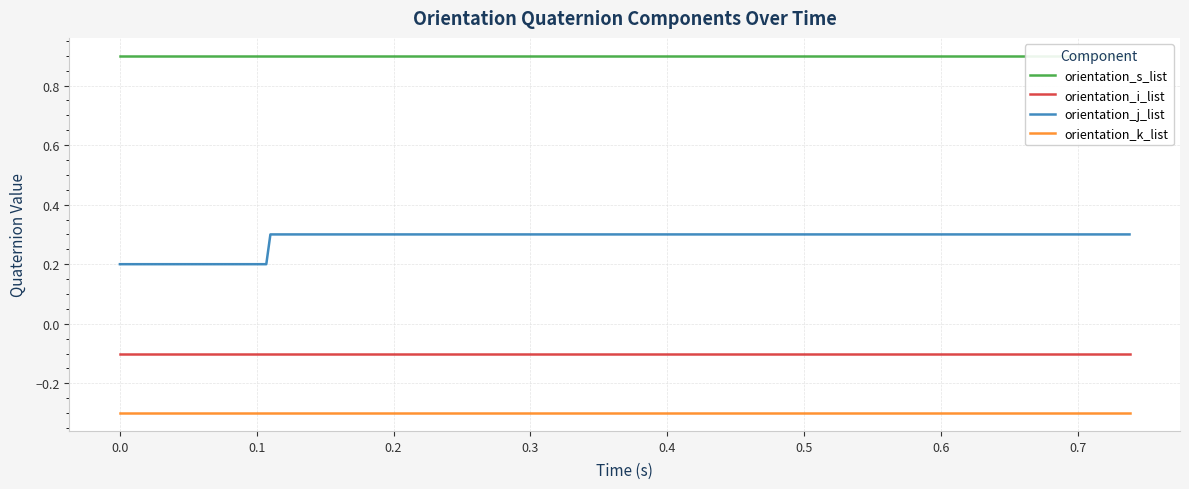

What is the maximum value for orientation_k_list?

-0.3